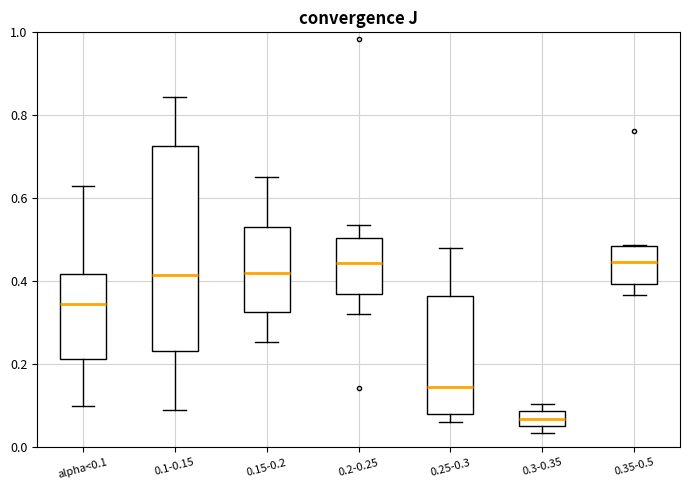

Reading left to right, transcribe this box plot: for each box, give where its median line is, the range the box spans, and where its two whiskers end, as read against the y-axis. The values are not printed on the chart, so give them approximately, as read against the axis.

alpha<0.1: median 0.34, box 0.22 to 0.42, whiskers 0.10 to 0.62
0.1-0.15: median 0.42, box 0.24 to 0.72, whiskers 0.08 to 0.84
0.15-0.2: median 0.42, box 0.32 to 0.54, whiskers 0.26 to 0.66
0.2-0.25: median 0.44, box 0.38 to 0.50, whiskers 0.32 to 0.54
0.25-0.3: median 0.14, box 0.08 to 0.36, whiskers 0.06 to 0.48
0.3-0.35: median 0.06 (inside the box), box 0.06 to 0.08, whiskers 0.04 to 0.10
0.35-0.5: median 0.44, box 0.40 to 0.48, whiskers 0.36 to 0.48